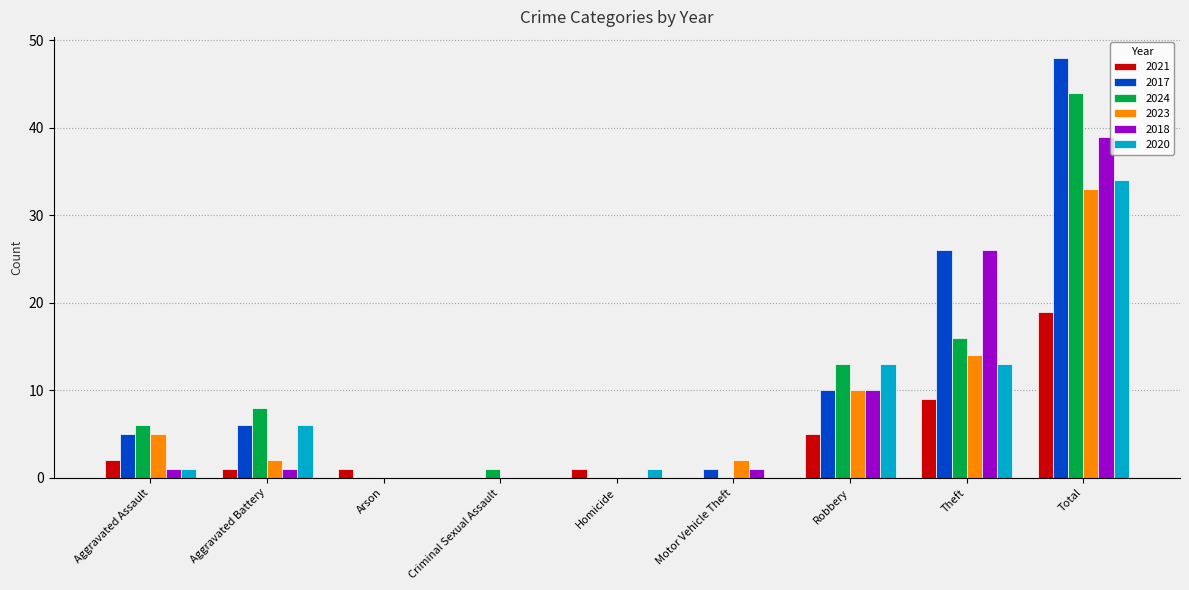

At which label is 2017 closest to 24?

Theft